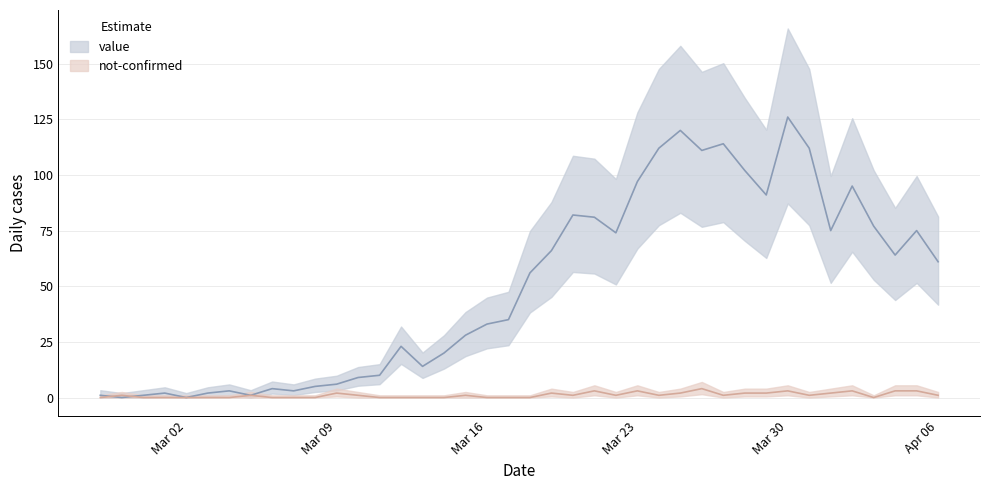

At which category is the sum across all series the highest?

Mar 30